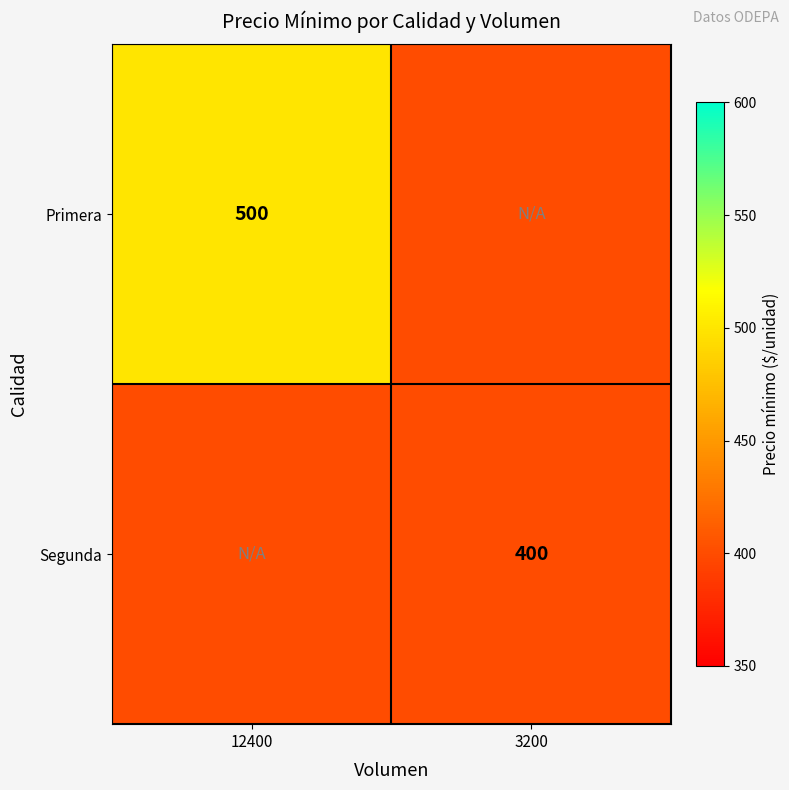

Is the value of Segunda at 3200 greater than the value of Primera at 12400?

No